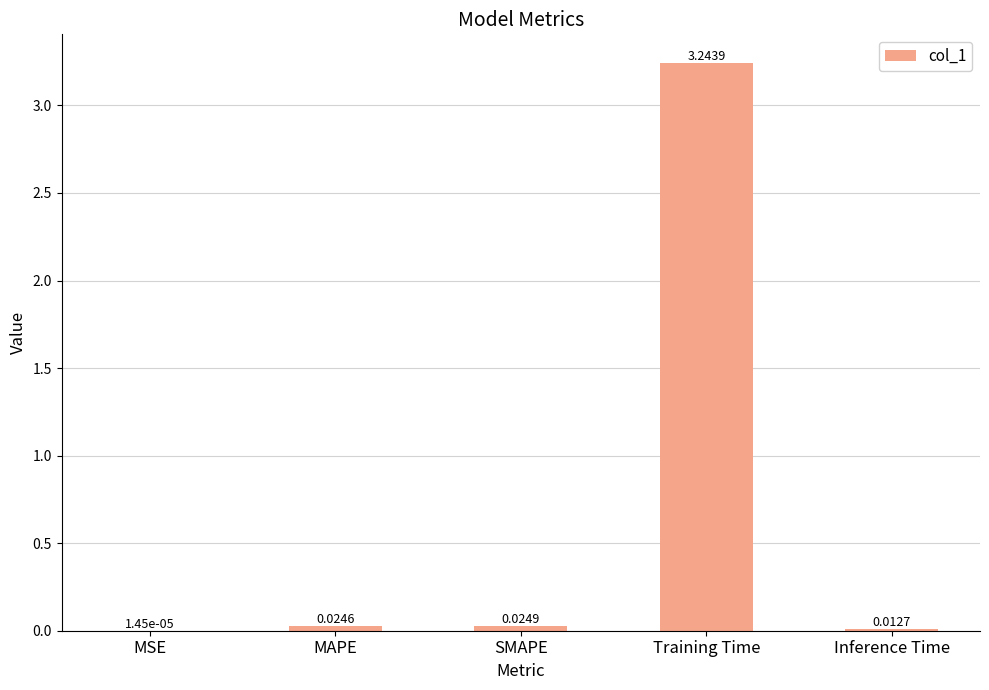

Which category has the highest value across all series?

Training Time